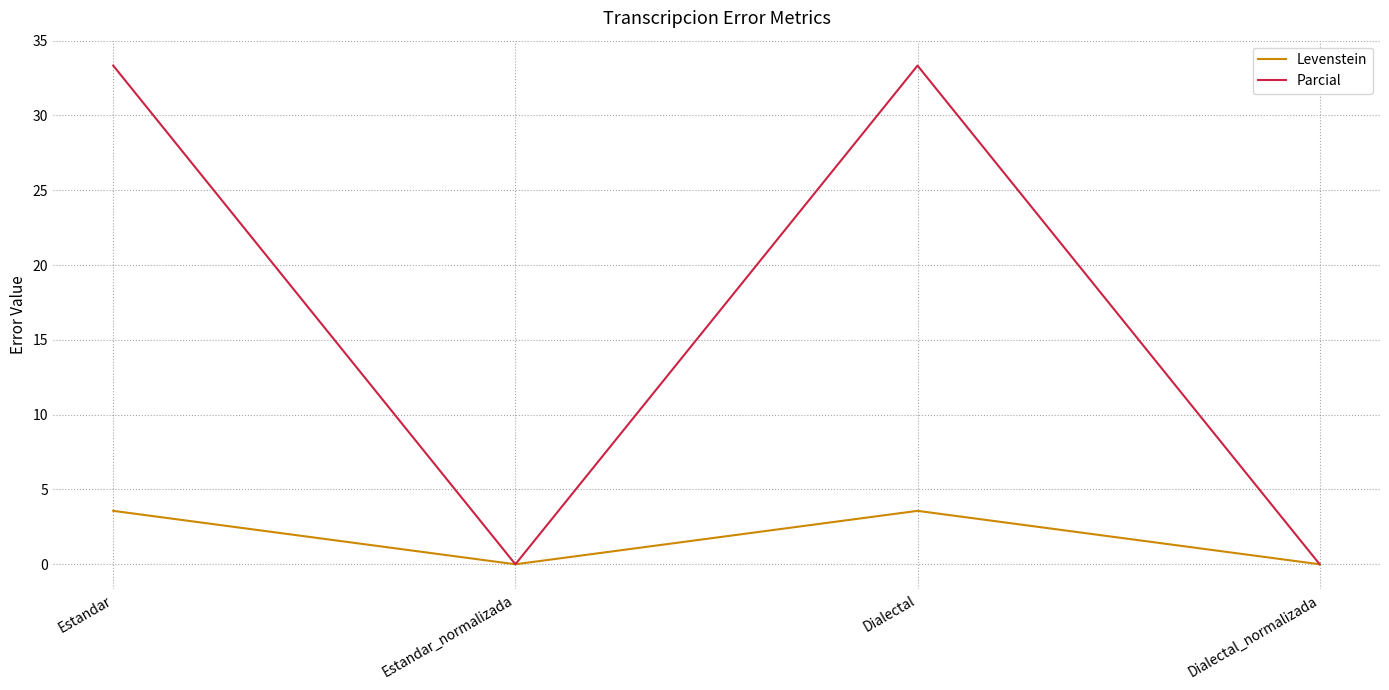

Which series has the largest range (max minus min)?

Parcial